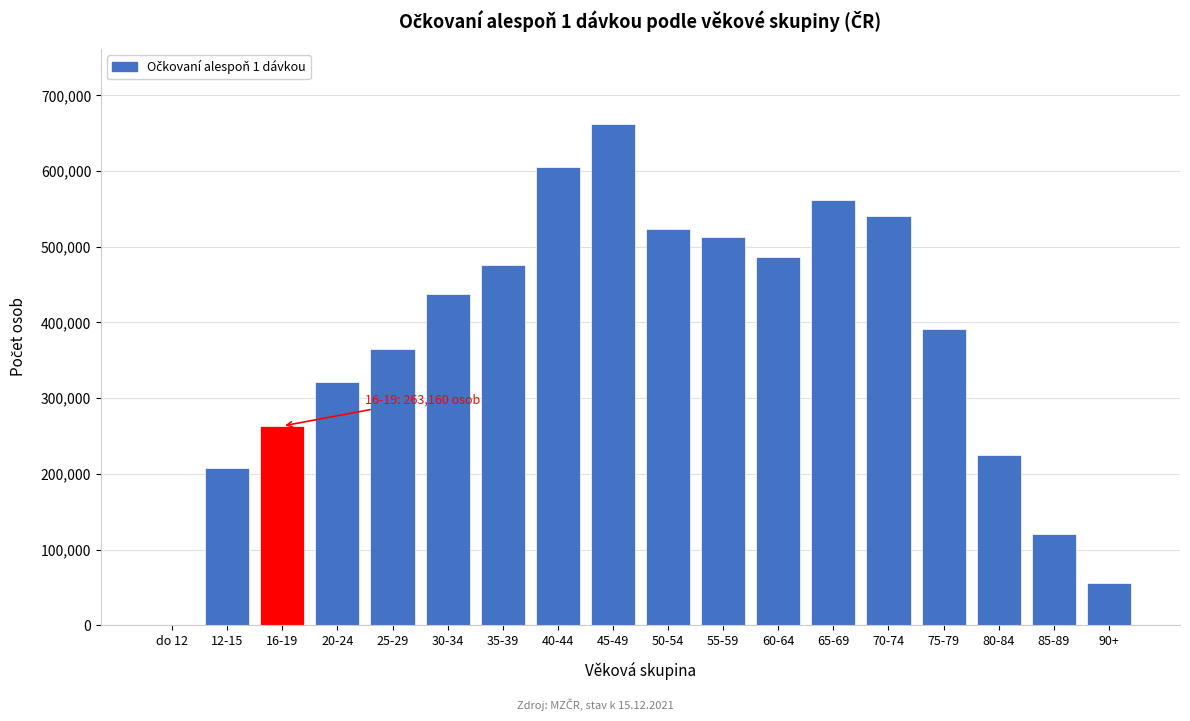

Reading left to right, extract all data points from this chart.

do 12=4	12-15=207634	16-19=263160	20-24=321308	25-29=364551	30-34=436946	35-39=475928	40-44=605676	45-49=662147	50-54=523795	55-59=513197	60-64=487022	65-69=561932	70-74=540169	75-79=391551	80-84=225241	85-89=121117	90+=55421